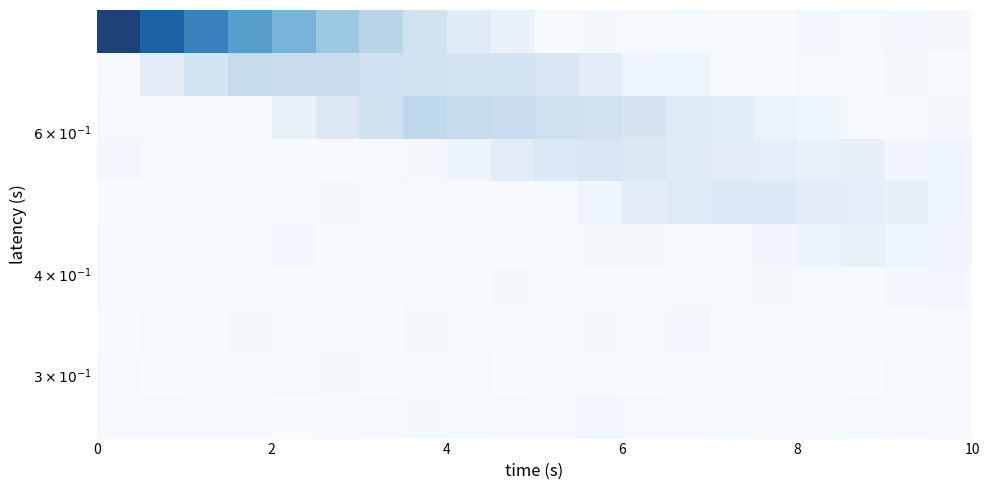

Count the number of categories in the chart.

20